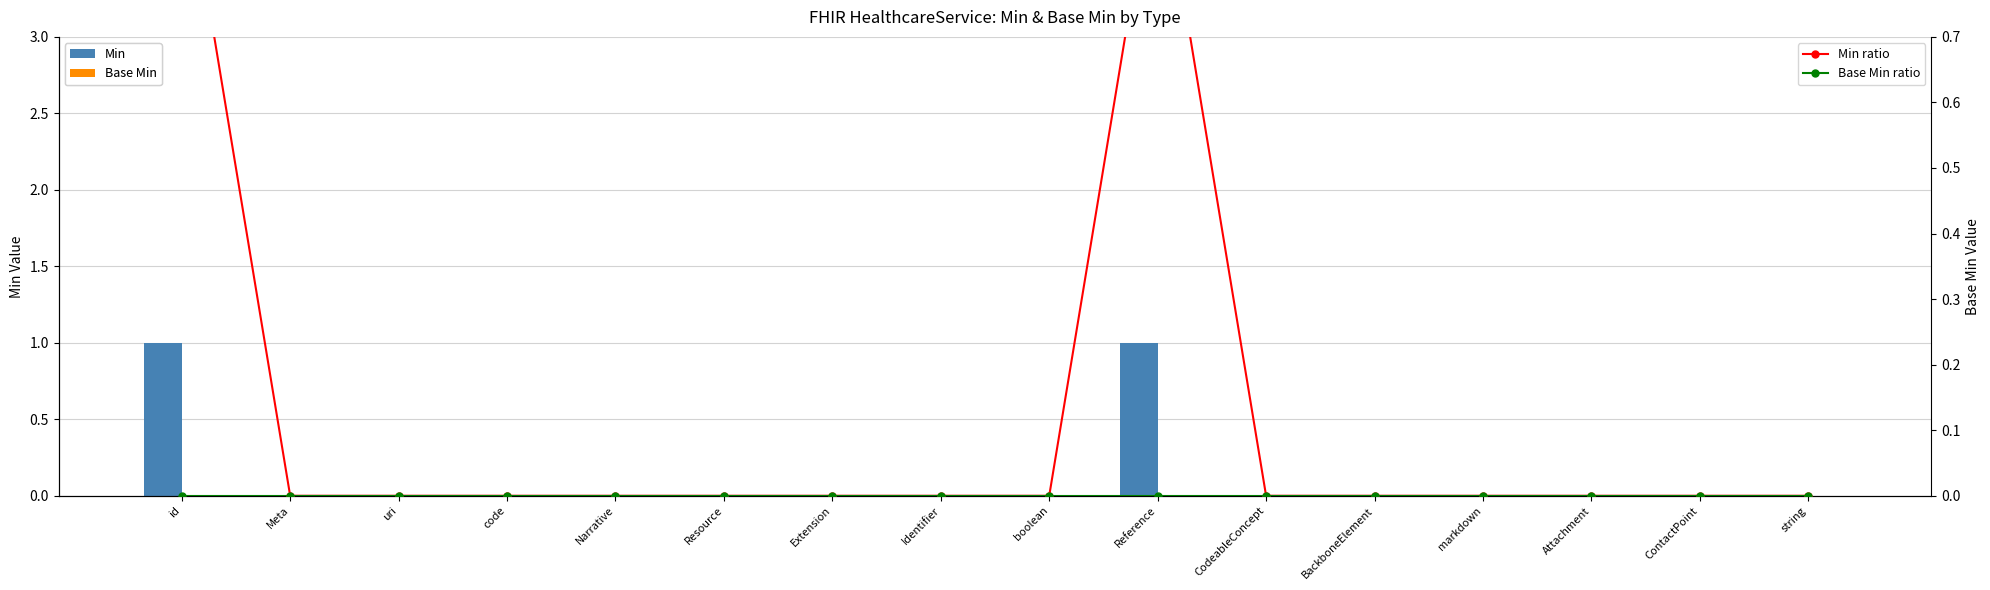

Which category has the highest value in the Base Min series?

id